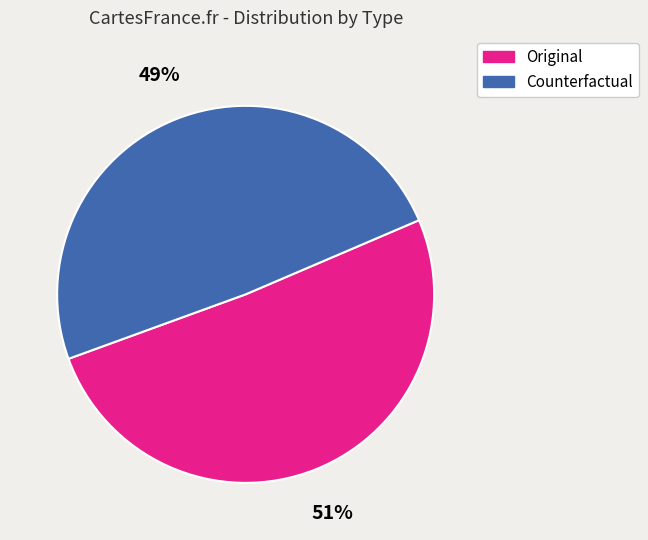

True or false: Counterfactual accounts for 62% of the total.

False